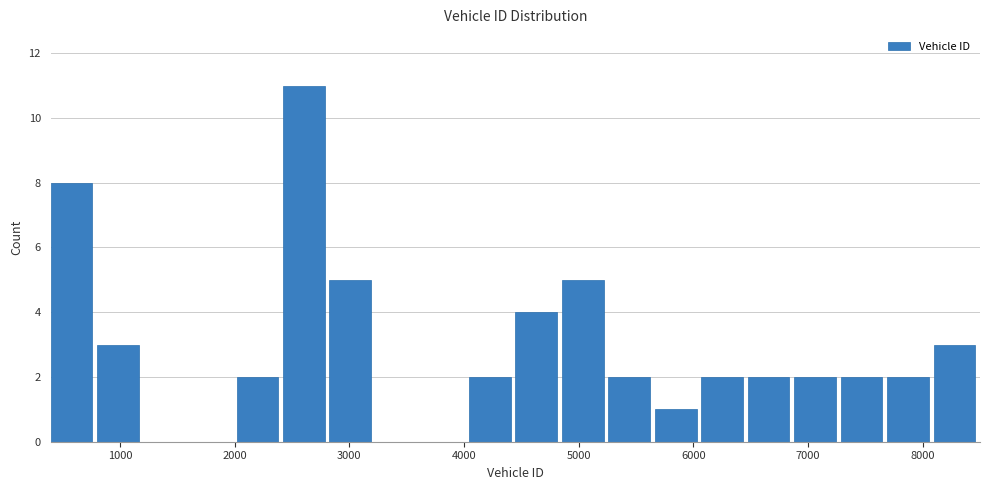

How tall is the bar that spans 5700 to 6100 on the x-axis? Neither the bar edges nor the heights are printed on the chart, so give them approximately, as read against the axes.

1